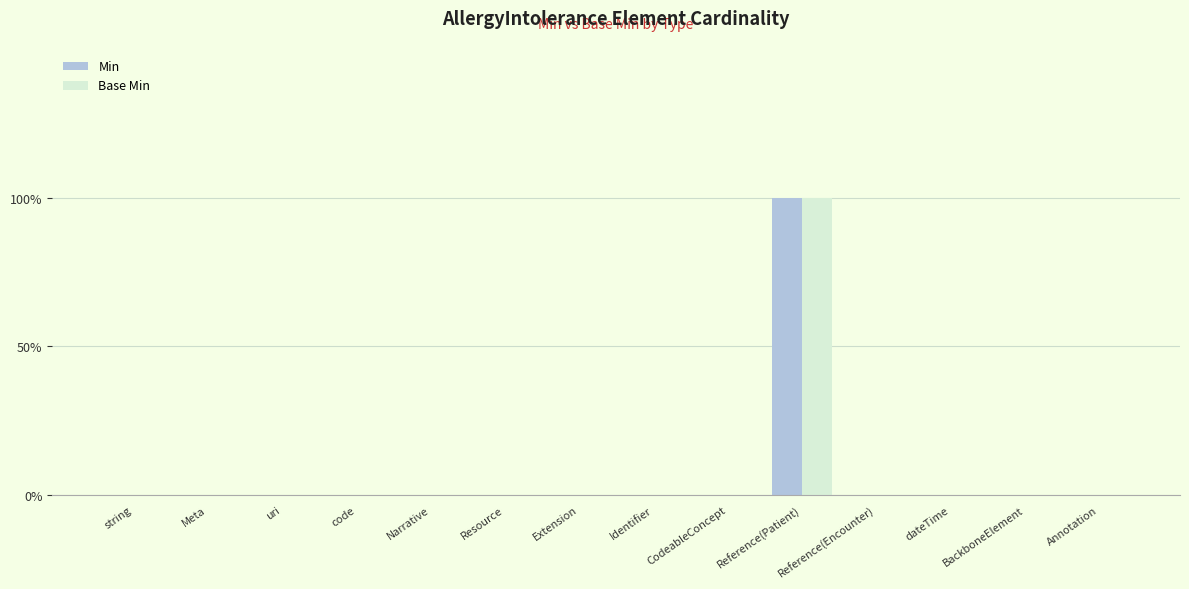

At which category is the sum across all series the highest?

Reference(Patient)